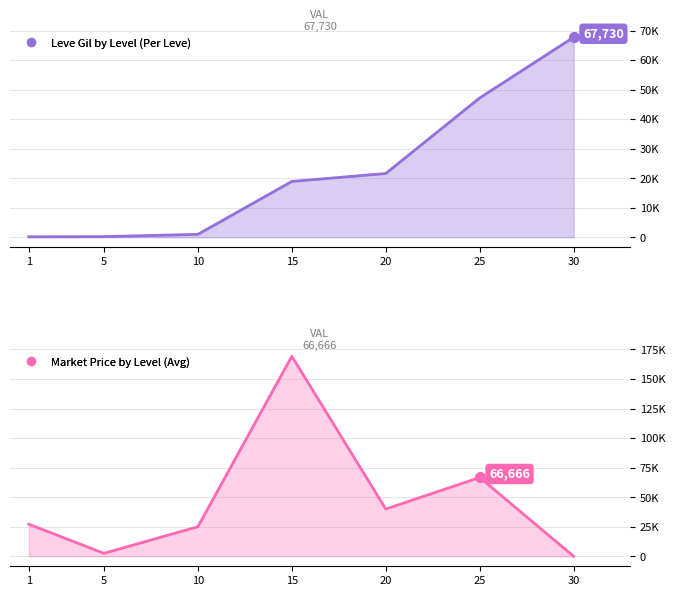

The currentAveragePrice series shows 40000 at 20. True or false?

True